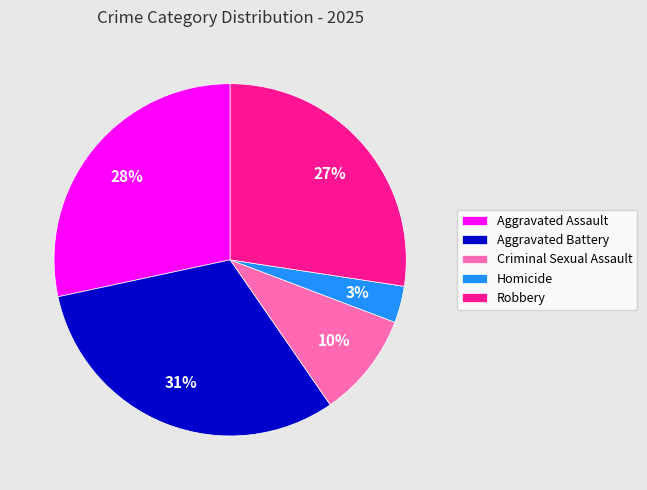

Is it true that Aggravated Battery is 37% of the pie?

False